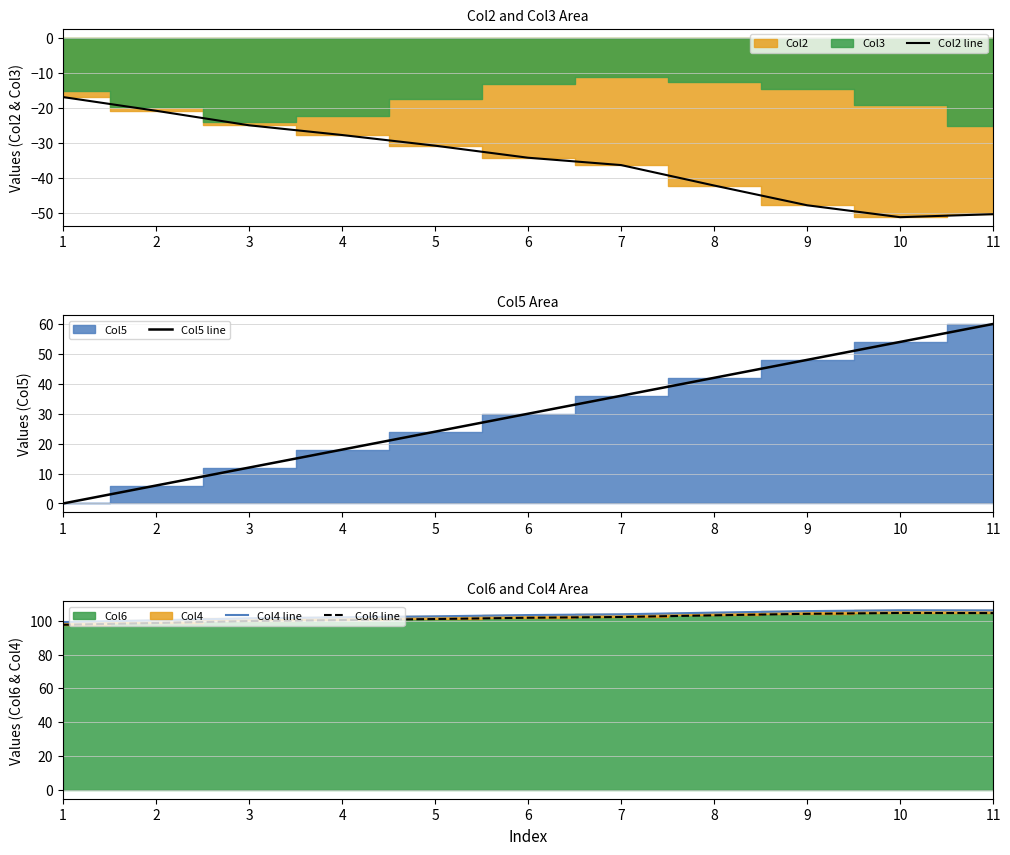

Reading left to right, what are all the values shown in this chart?

Col2 line: 1=-16.9	2=-20.8	3=-25.0	4=-27.8	5=-30.8	6=-34.2	7=-36.3	8=-42.1	9=-47.8	10=-51.2	11=-50.3
Col5 line: 1=0.0	2=6.0	3=12.0	4=18.0	5=24.0	6=30.0	7=36.0	8=42.0	9=48.0	10=54.0	11=60.0
Col4 line: 1=99.2	2=100.3	3=101.5	4=102.0	5=102.6	6=103.4	7=103.8	8=104.8	9=105.7	10=106.2	11=106.2
Col6 line: 1=97.6	2=98.7	3=99.9	4=100.4	5=101.0	6=101.8	7=102.2	8=103.2	9=104.1	10=104.6	11=104.6